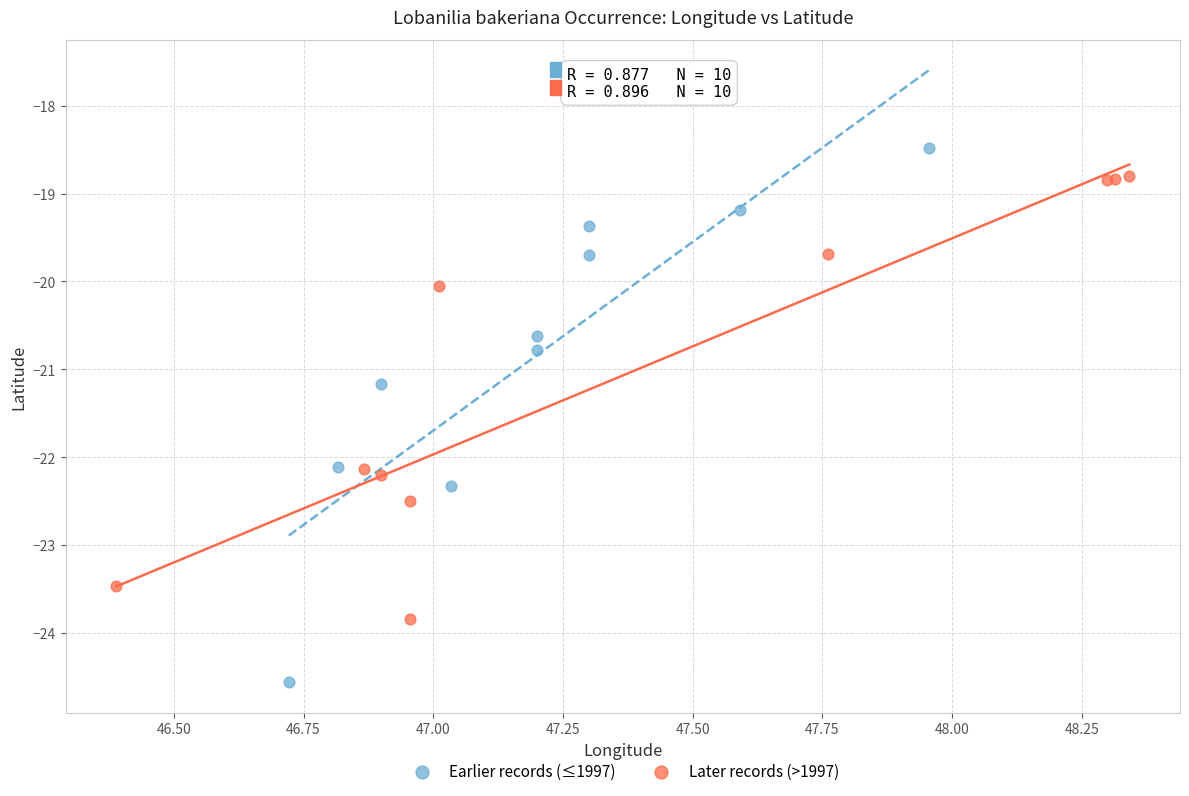

Which series has the largest Y range (max minus min)?

Earlier records (≤1997)